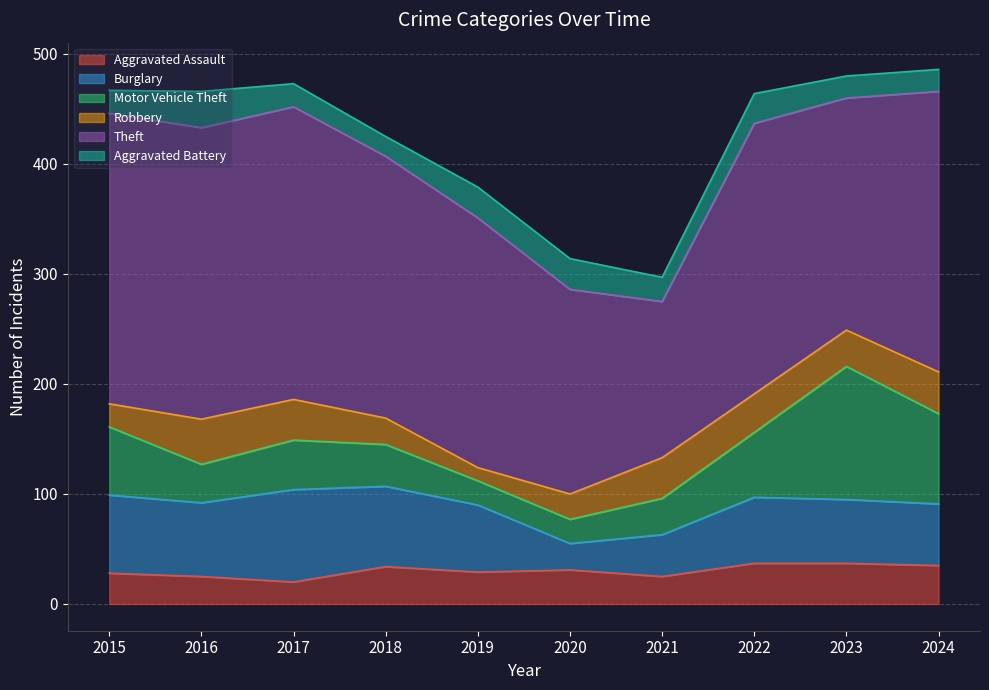

Rank the series at 2018 from highest to lowest value.

Theft, Burglary, Motor Vehicle Theft, Aggravated Assault, Robbery, Aggravated Battery